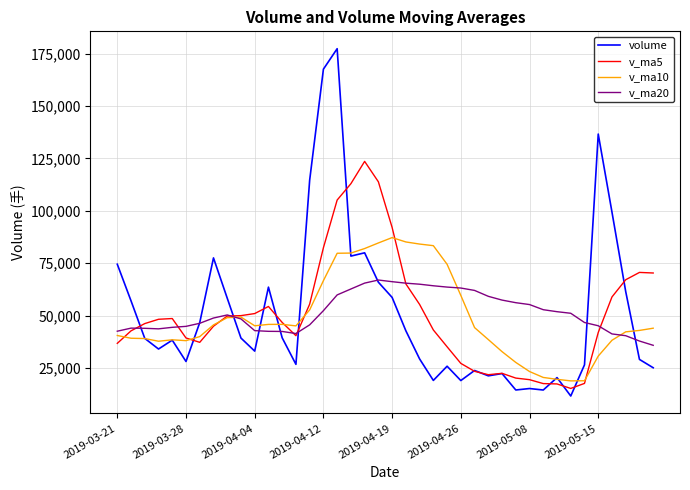

List the series in order of their peak value, highest first.

volume, v_ma5, v_ma10, v_ma20